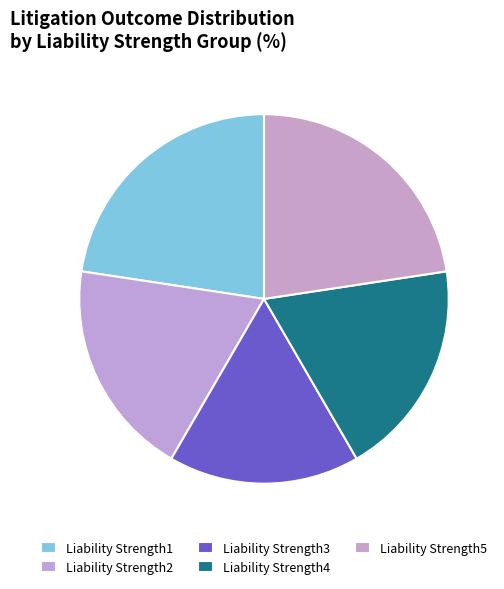

What is the smallest slice in the pie chart?

Liability Strength3